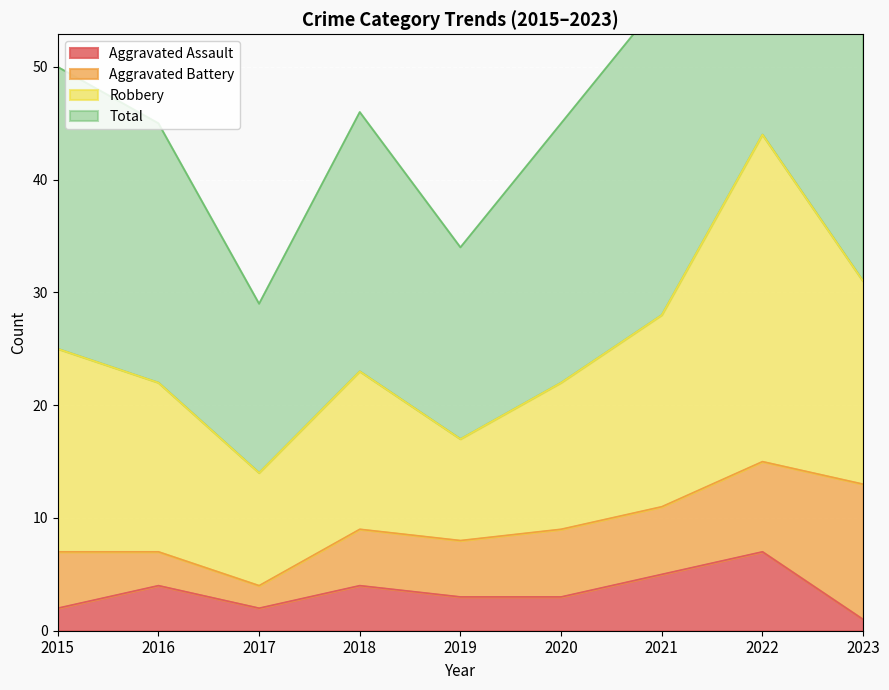

What is the sum of all Aggravated Assault values?

31